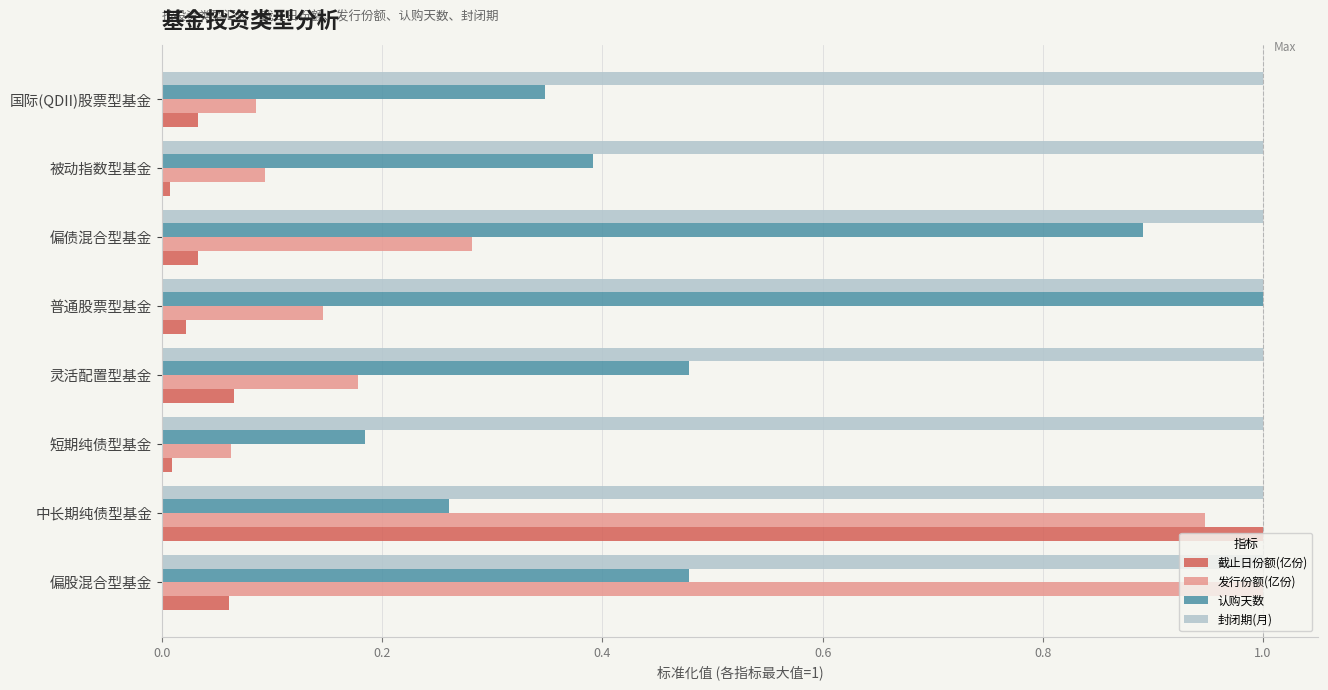

Count the number of data series in this chart.

4